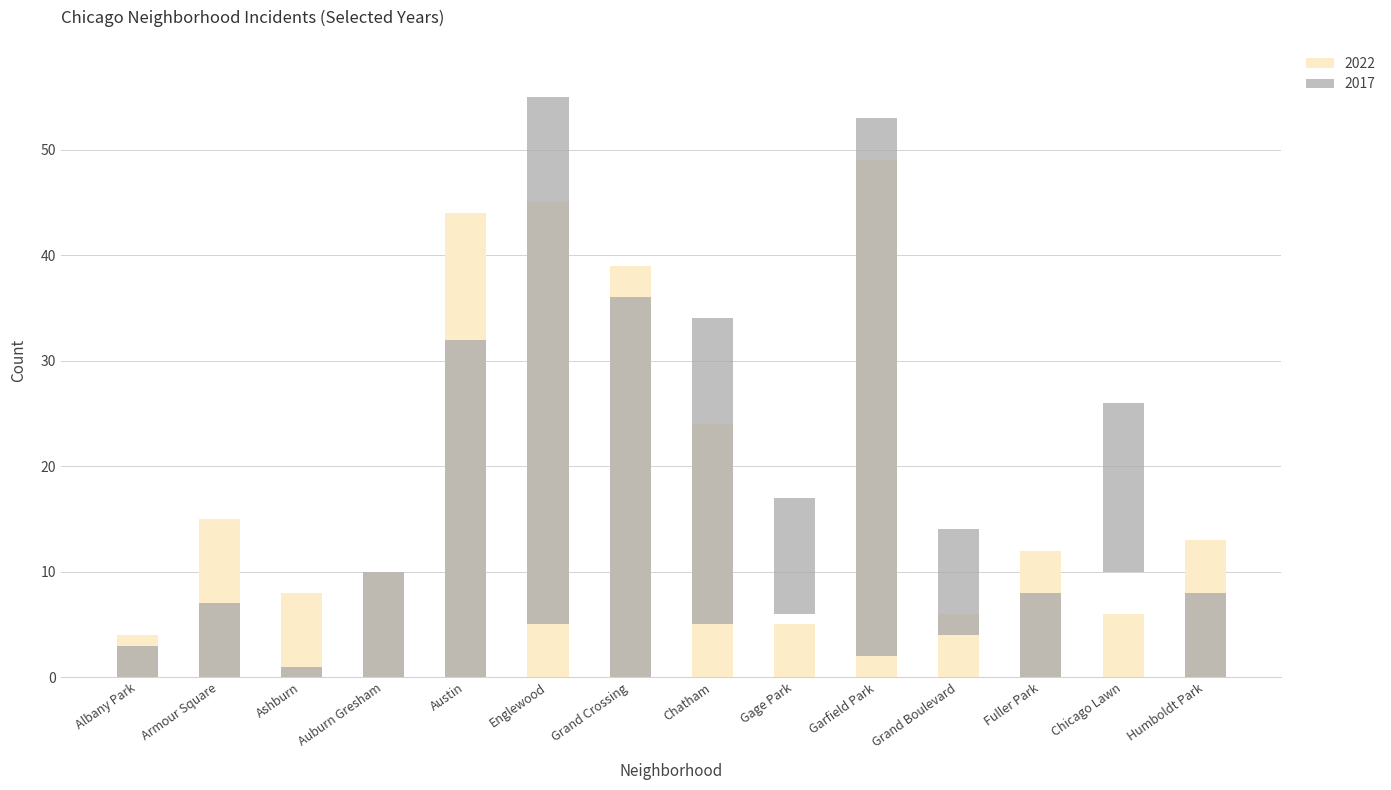

How many groups of bars are there?

14